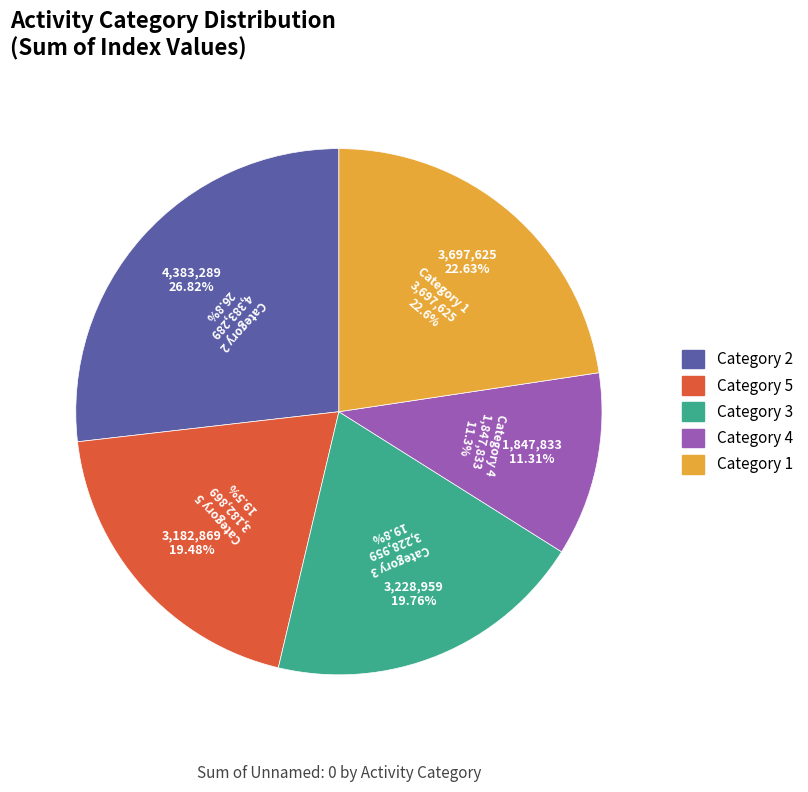

How many slices are in this pie chart?

5